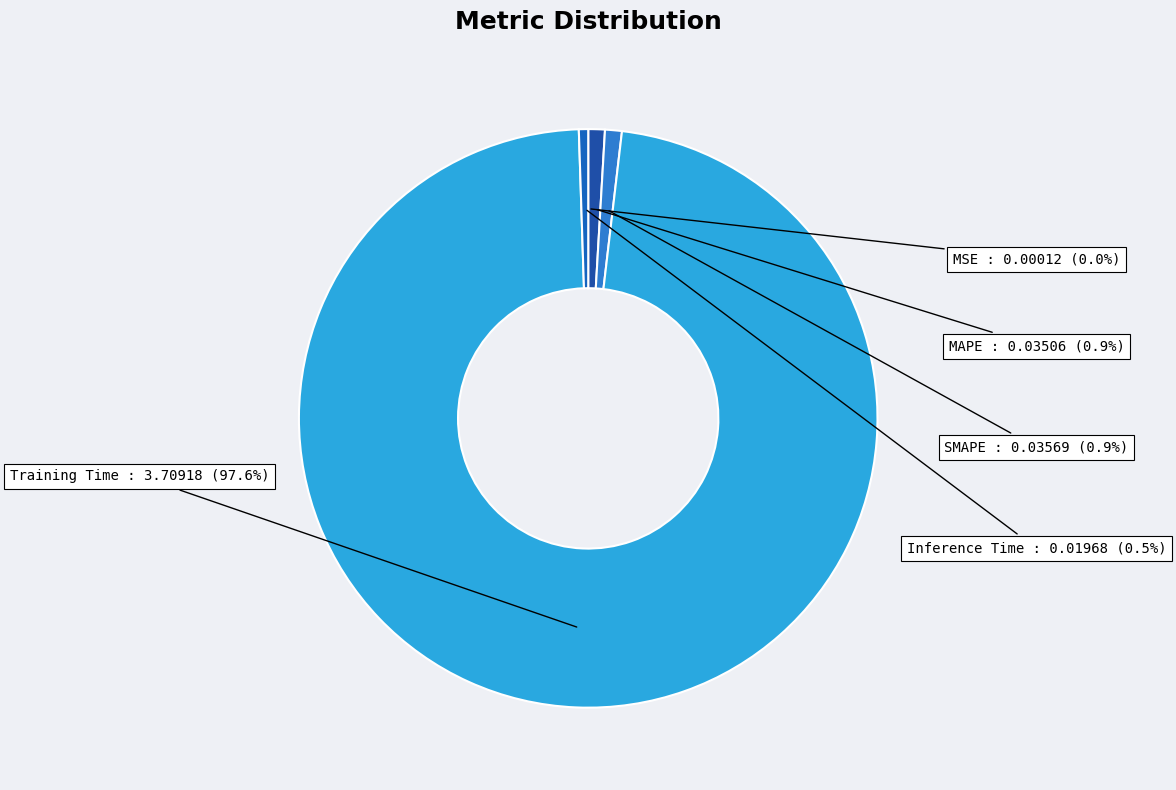

Combined, do MAPE and SMAPE account for over 50%?

No